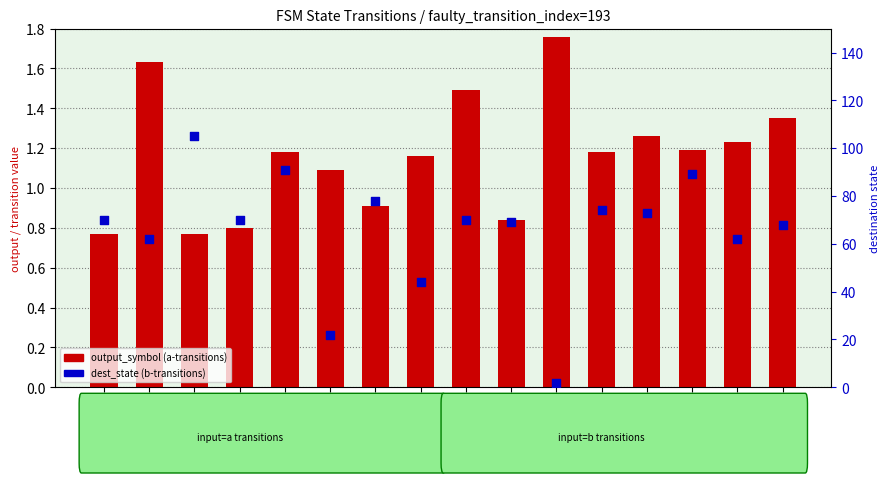

What is the total value across all series at state_13?

90.2